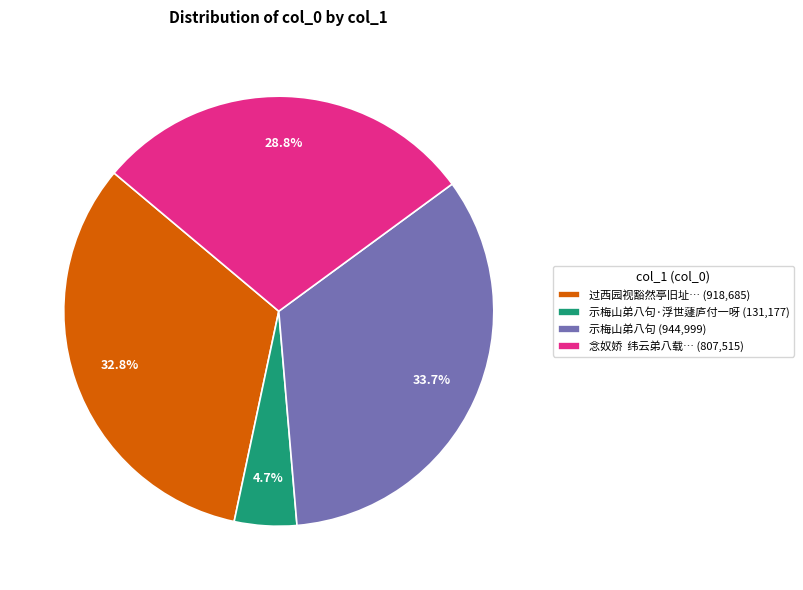

Which slice is the largest?

示梅山弟八句 (944,999)